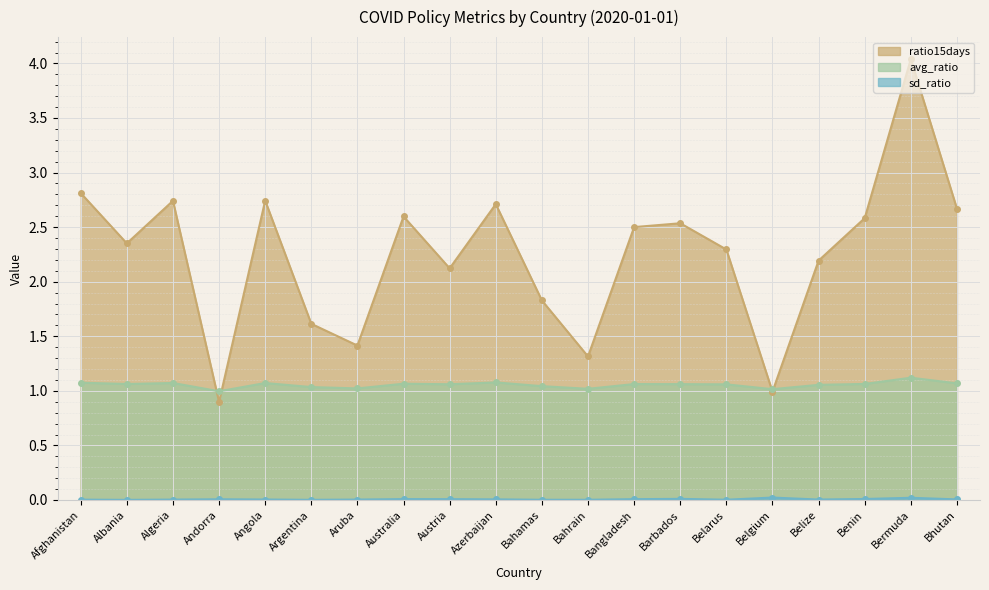

True or false: avg_ratio and ratio15days intersect in this chart.

True